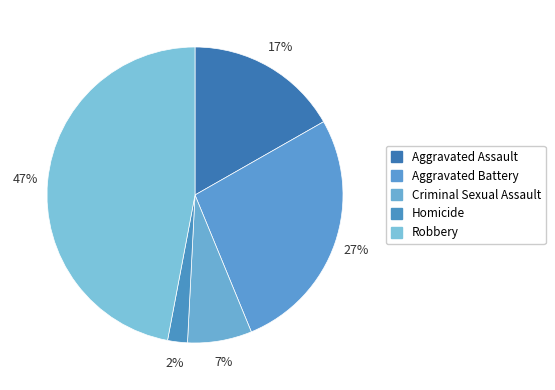

Is there any slice that represents more than half of the pie?

No